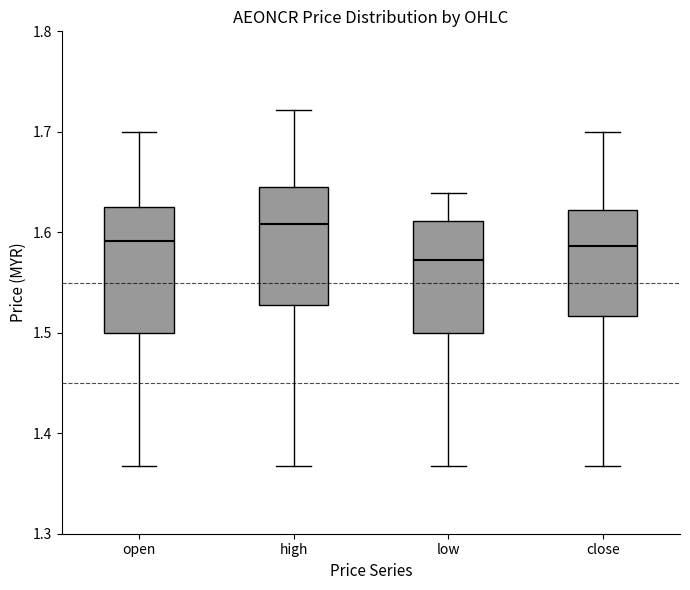

Where does the median line of the box for low sit on the y-axis? The values are not printed on the chart, so give them approximately, as read against the axis.

1.57